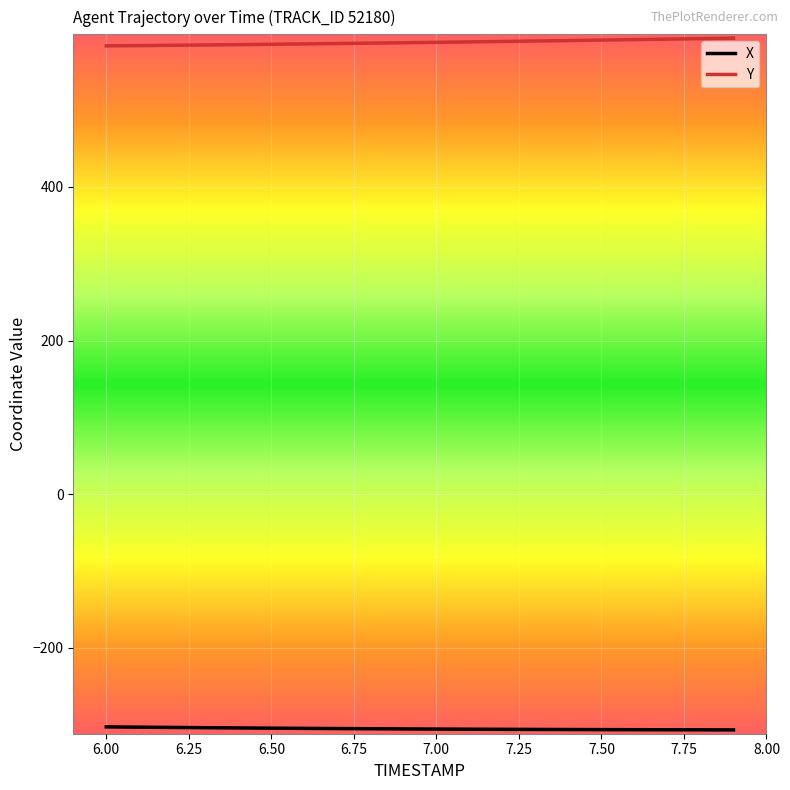

What is the greatest value displayed?

593.9